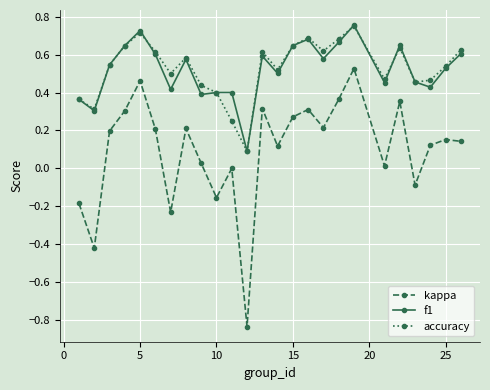

Count the number of data series in this chart.

3